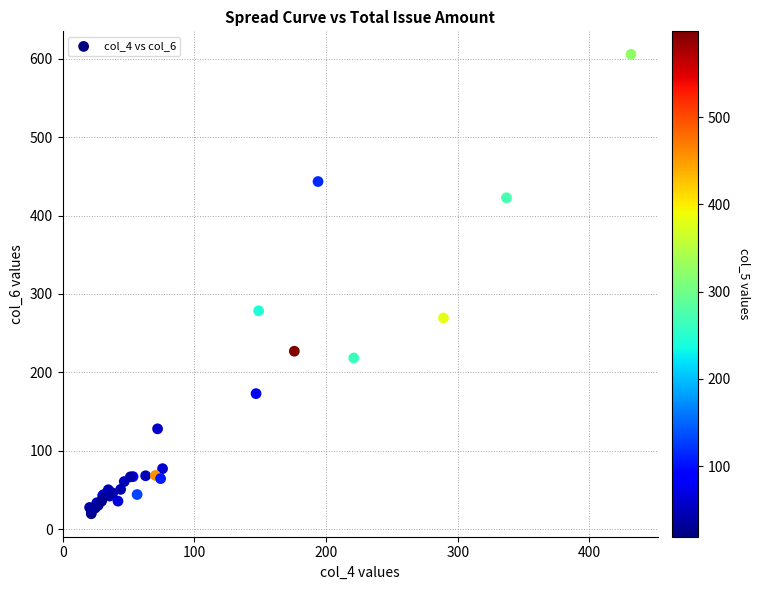

What Y value in the scatter plot is closest to 312?

278.6